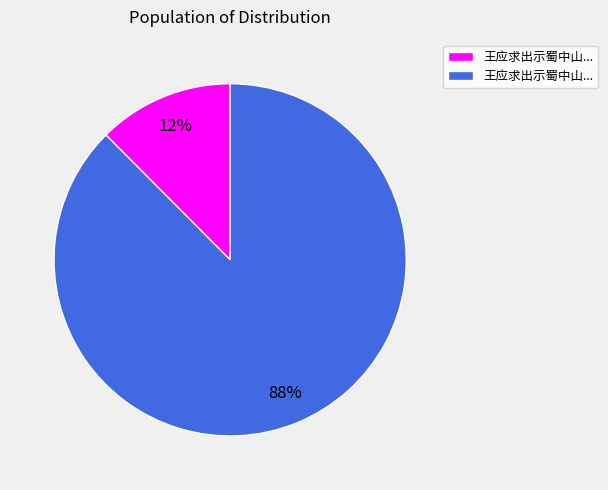

To the nearest percent, what is the average slice percentage?

50%